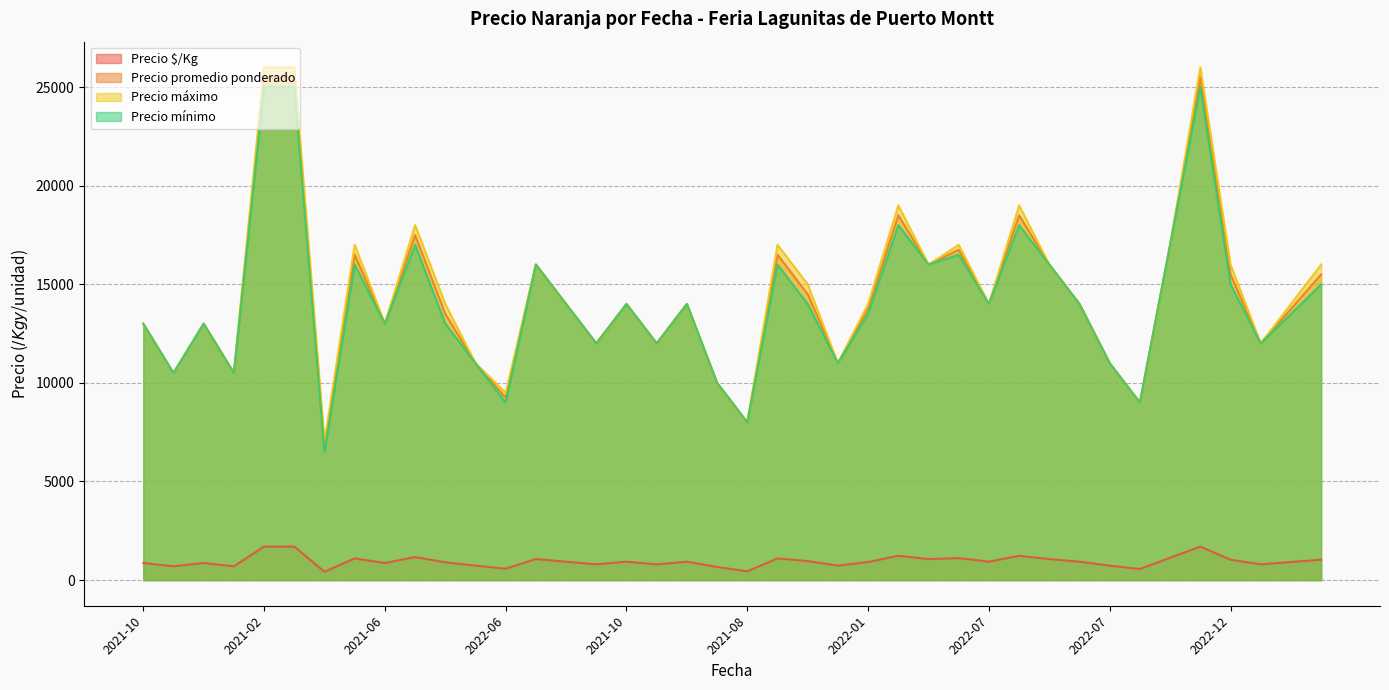

True or false: Precio máximo has a value of 8749 at 2022-01.

False